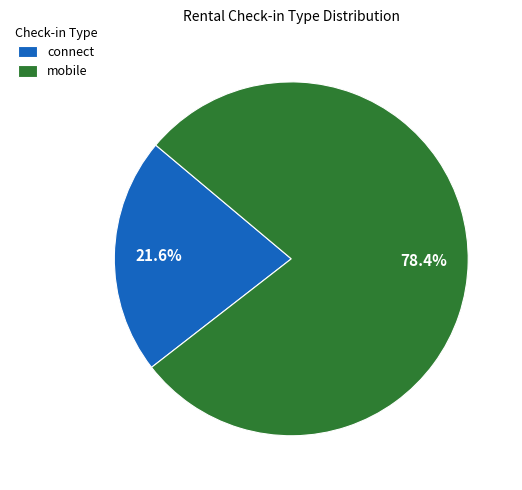

Which category has the biggest portion of the pie?

mobile